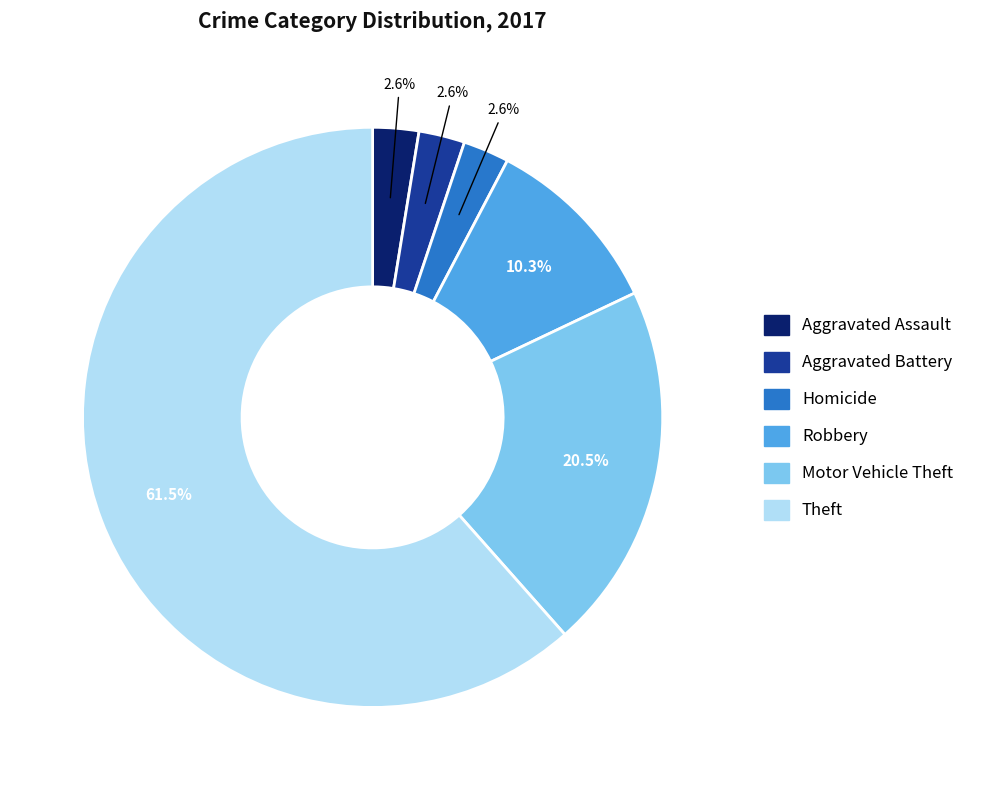

How many slices are in this pie chart?

6